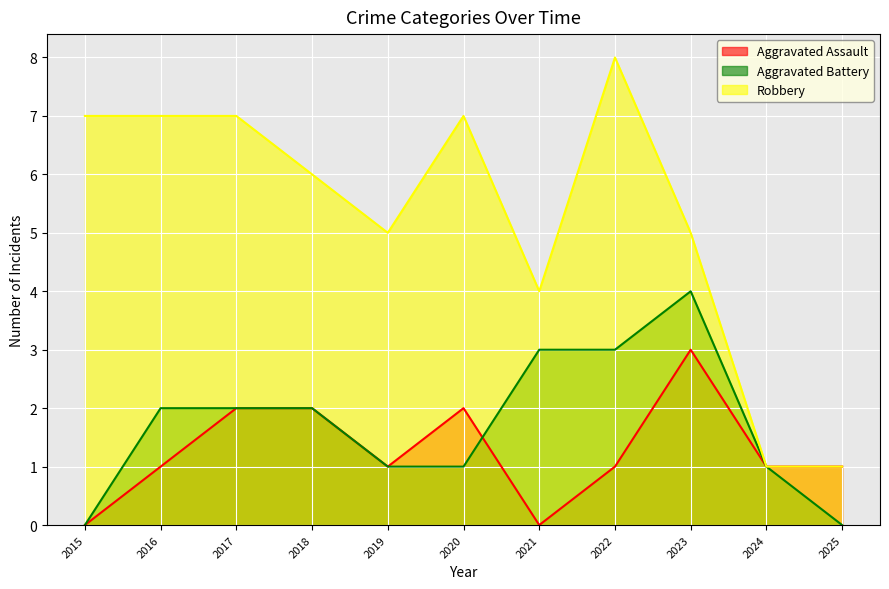

Rank the categories by Robbery value from lowest to highest.

2024, 2025, 2021, 2019, 2023, 2018, 2015, 2016, 2017, 2020, 2022